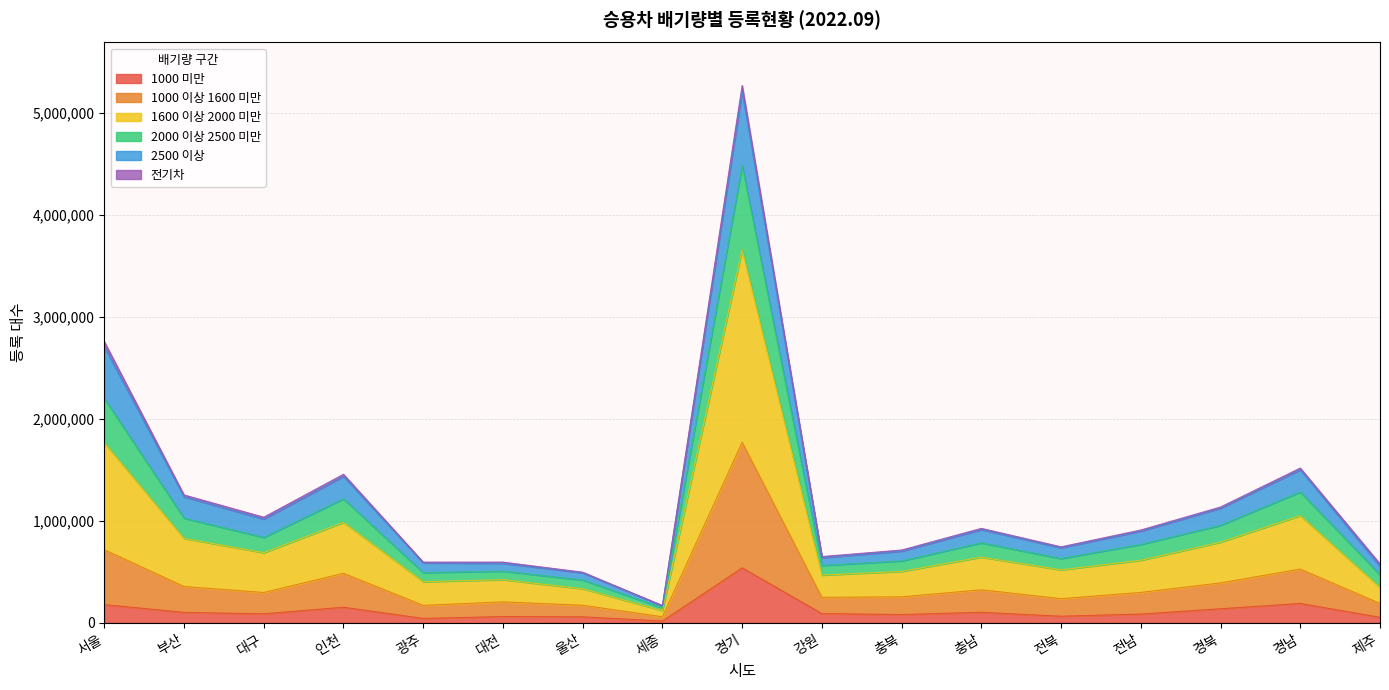

Does the chart have visible grid lines?

Yes